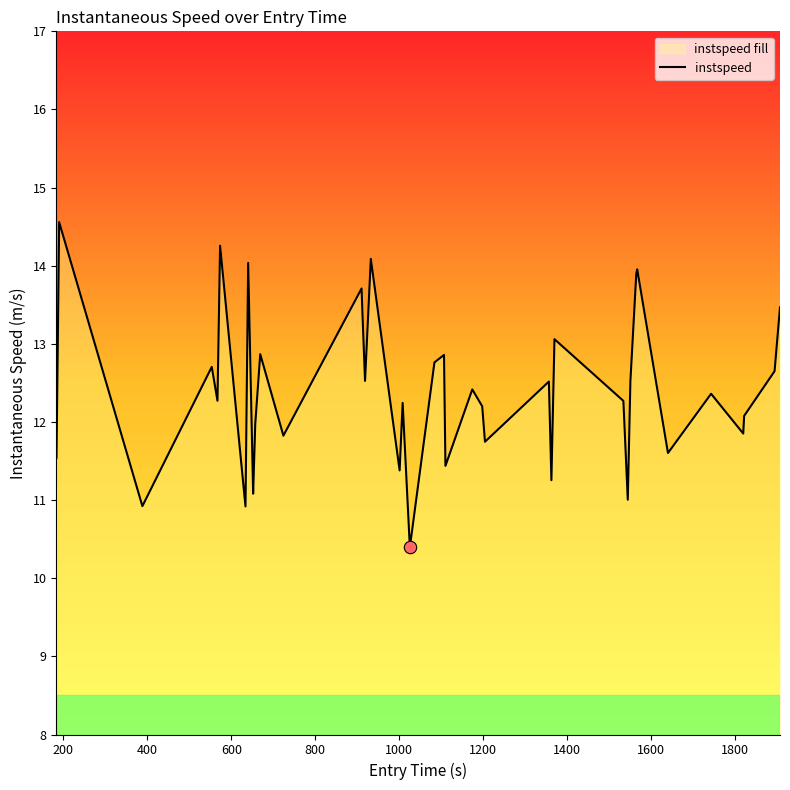

What is the difference between the maximum and minimum values?

4.2